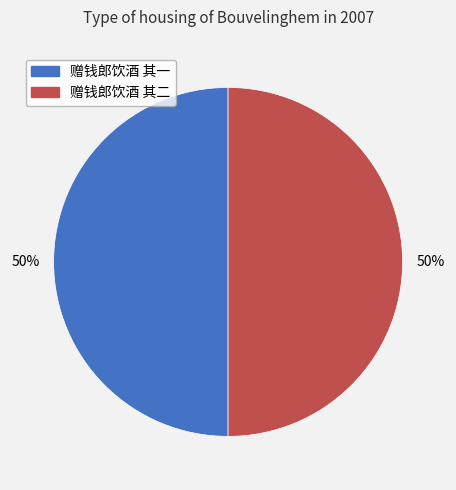

To the nearest percent, what is the combined percentage of 赠钱郎饮酒 其二 and 赠钱郎饮酒 其一?

100%